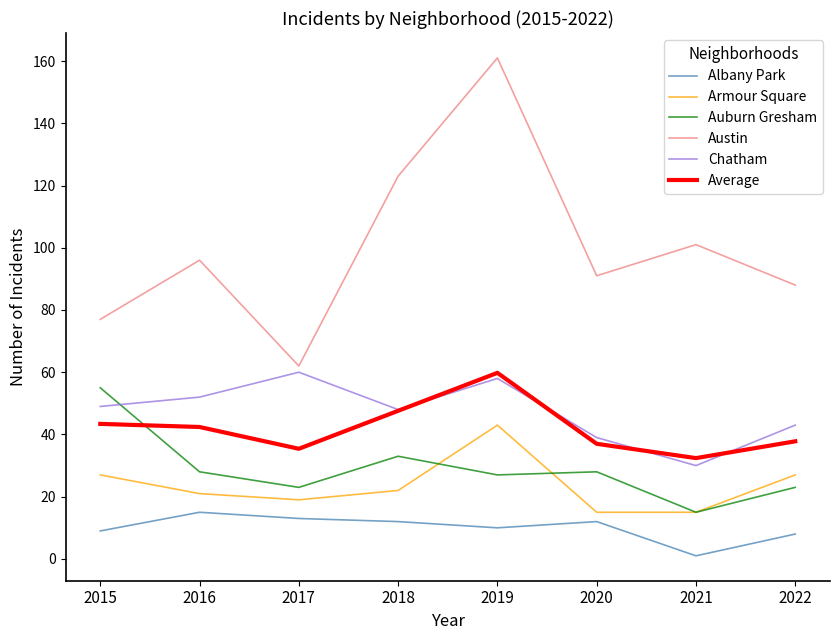

Which series has the largest total across all categories?

Austin